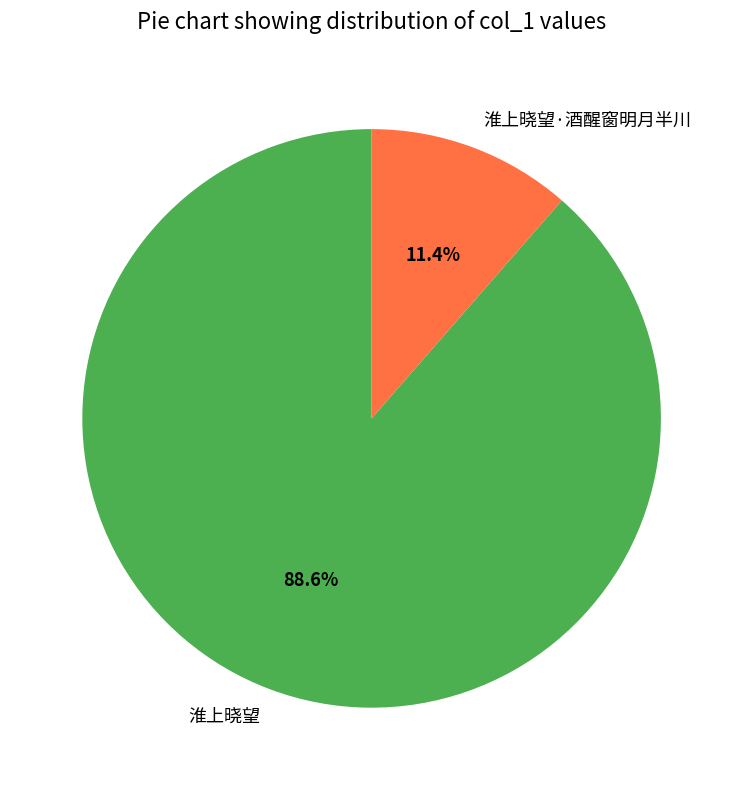

Rank the categories by value from lowest to highest.

淮上晓望·酒醒窗明月半川, 淮上晓望